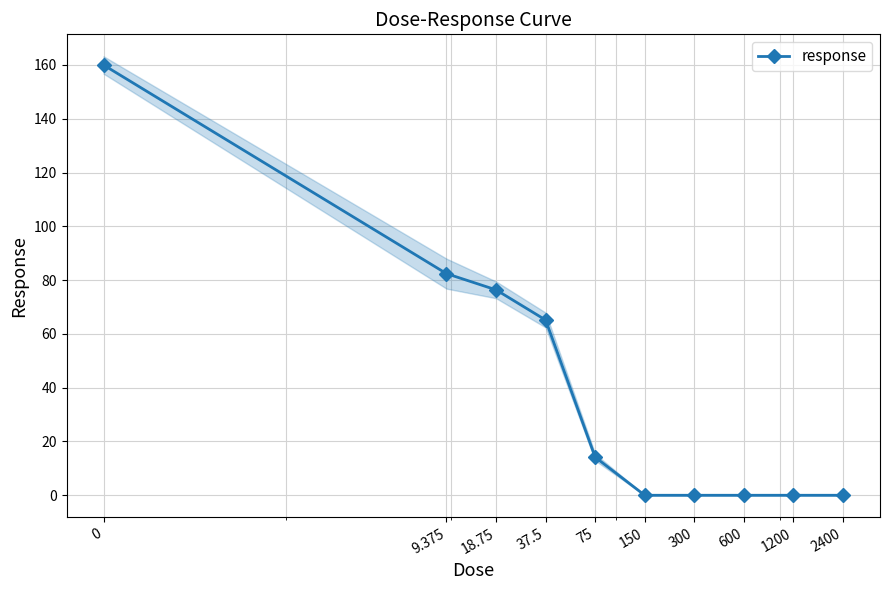

List the labels in order of value, smallest first.

150, 300, 600, 1200, 2400, 75, 37.5, 18.75, 9.375, 0